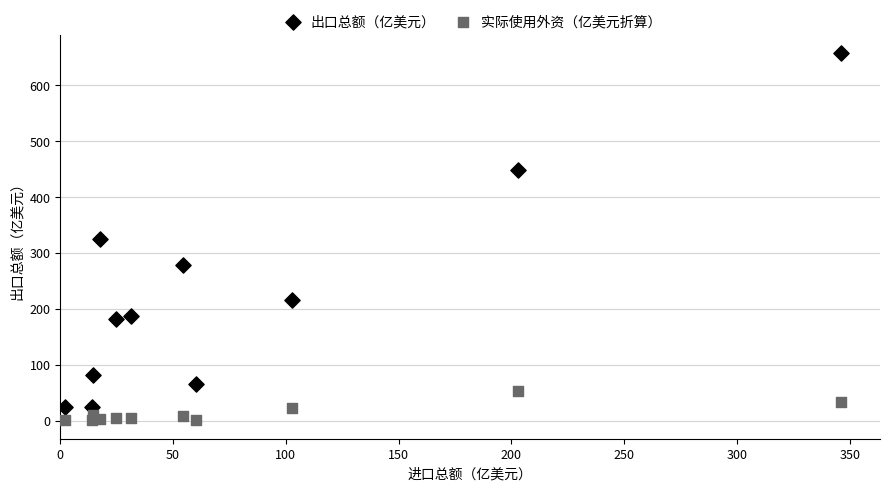

Which series reaches the maximum Y coordinate?

出口总额（亿美元）